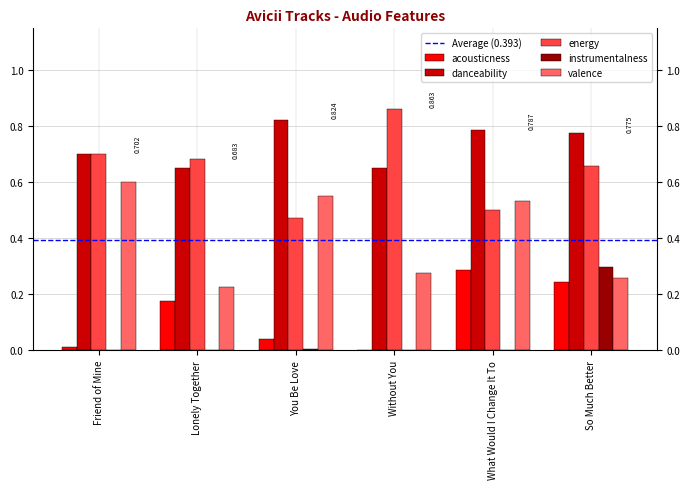

Which label corresponds to the largest value in the chart?

Without You